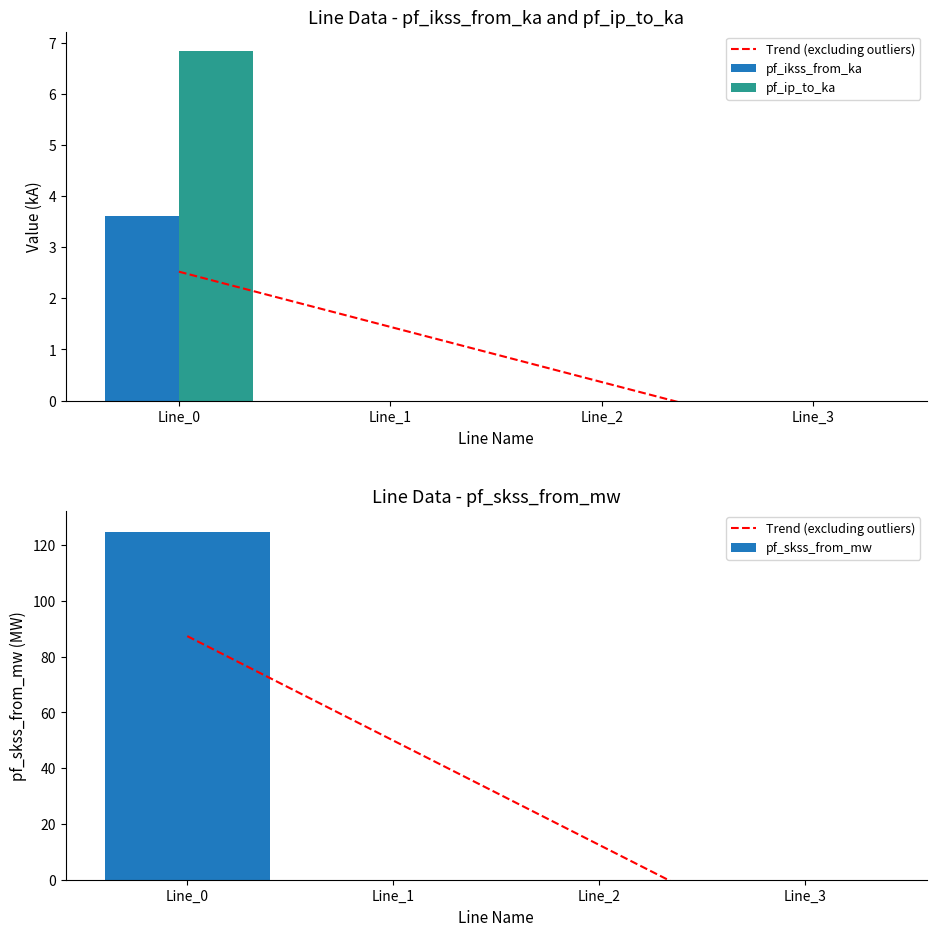

At which label does pf_p_to_mw reach its minimum?

Line_1